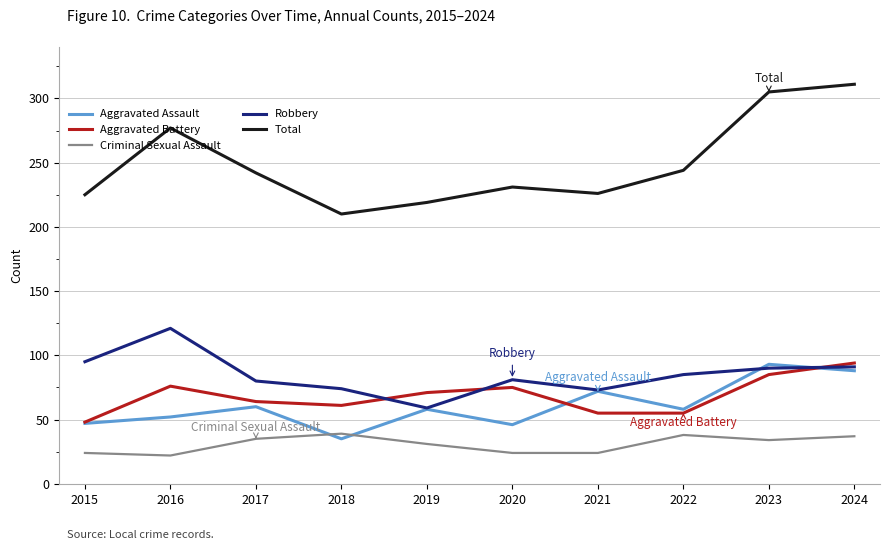

True or false: Aggravated Assault and Total cross at least once.

False